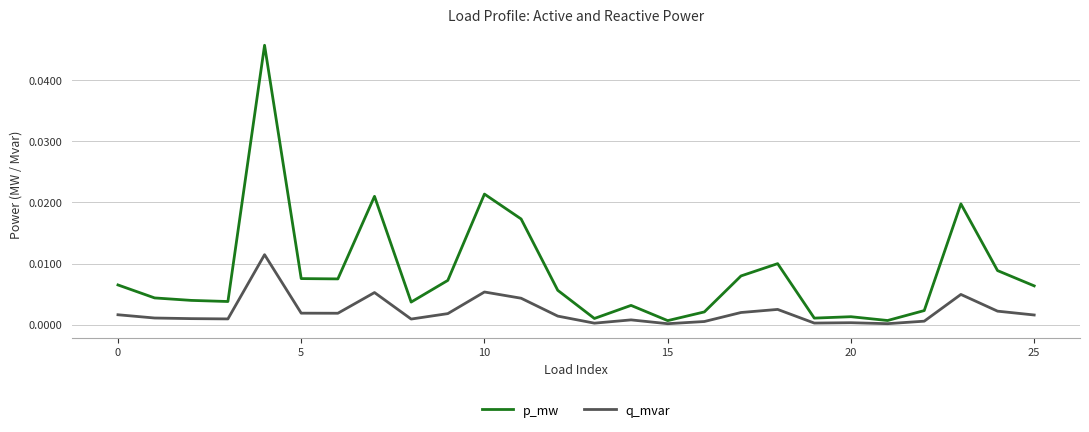

List the series in order of their peak value, highest first.

p_mw, q_mvar